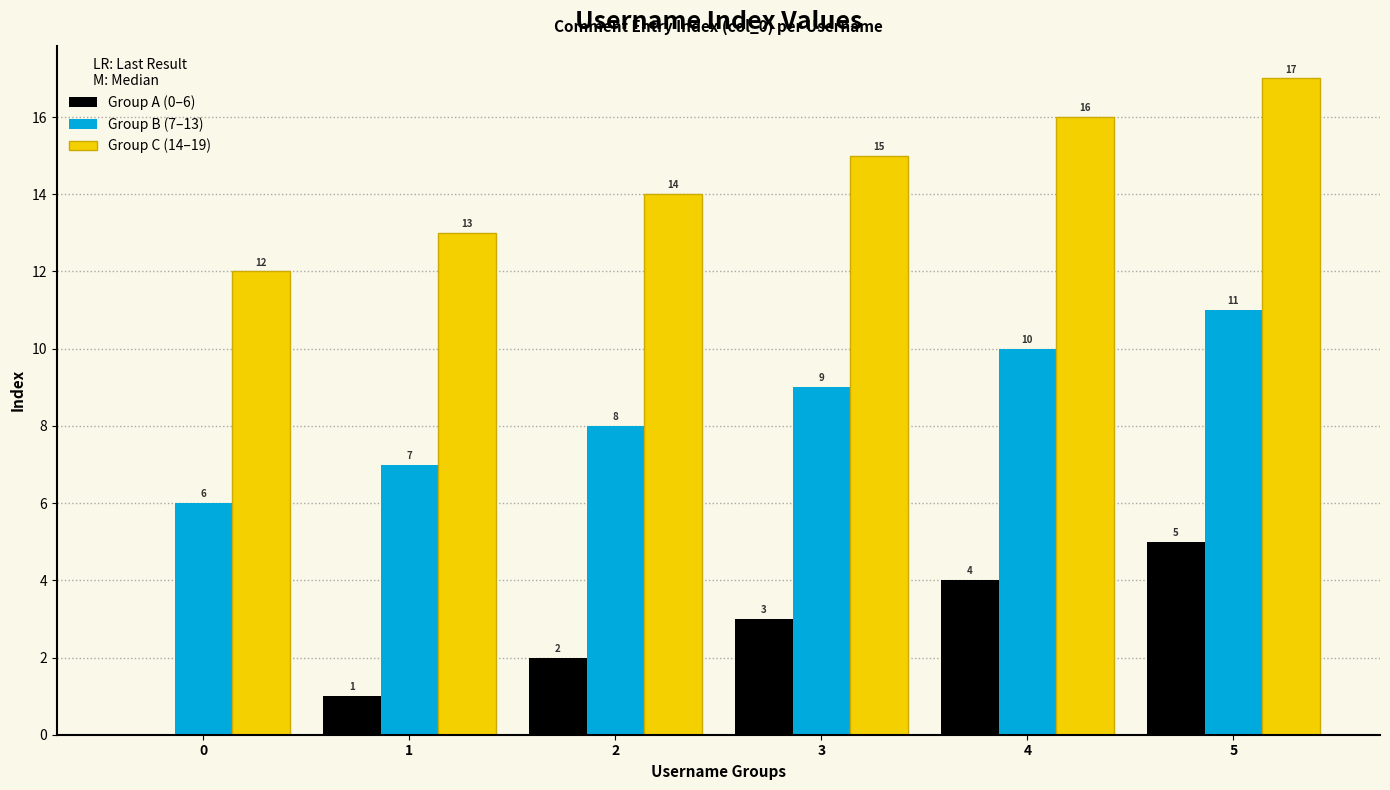

Is the value of Group A (0–6) at 2 greater than the value of Group B (7–13) at 5?

No